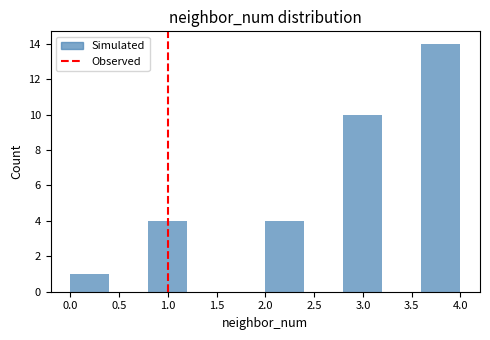

Reading left to right, transcribe this chart: for each bar, give the range it covers on the x-axis and its height. The values are not printed on the chart, so give them approximately, as read against the axis.

0.0 to 0.4: 1
0.4 to 0.8: 0
0.8 to 1.2: 4
1.2 to 1.6: 0
1.6 to 2.0: 0
2.0 to 2.4: 4
2.4 to 2.8: 0
2.8 to 3.2: 10
3.2 to 3.6: 0
3.6 to 4.0: 14